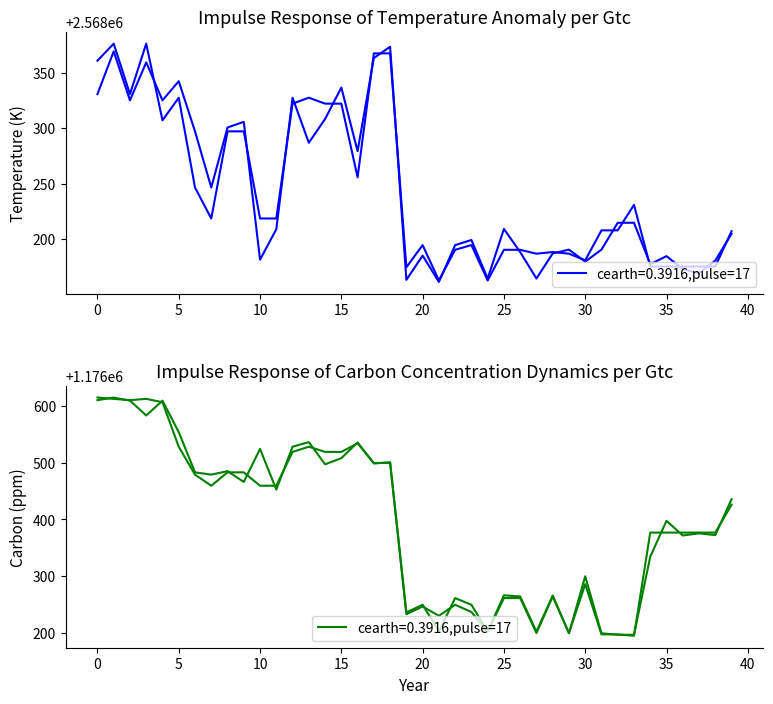

True or false: x1 and y0 cross at least once.

False